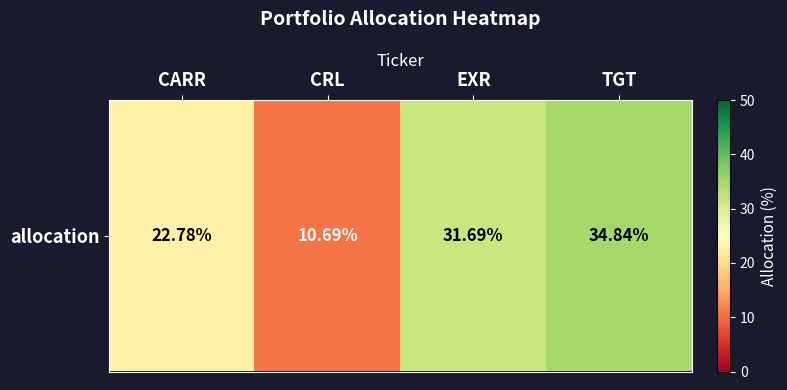

Between CARR and EXR, which is larger?

EXR